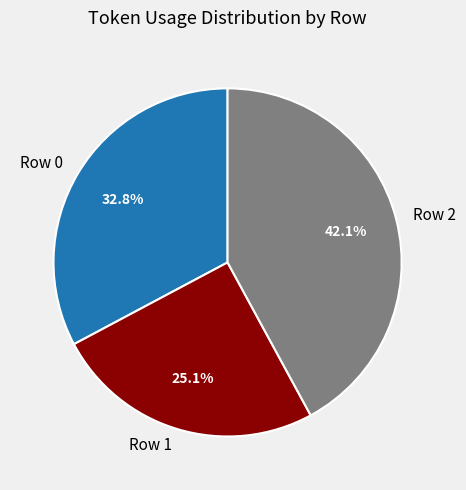

To the nearest percent, what is the average slice percentage?

33%